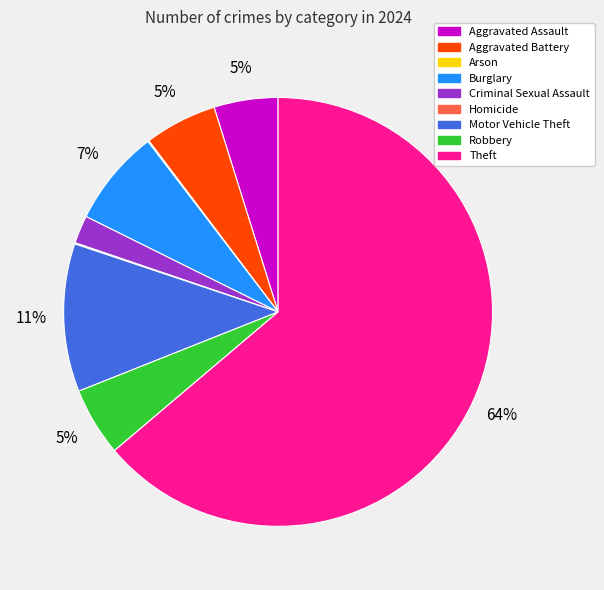

To the nearest percent, what portion does Aggravated Assault represent?

5%